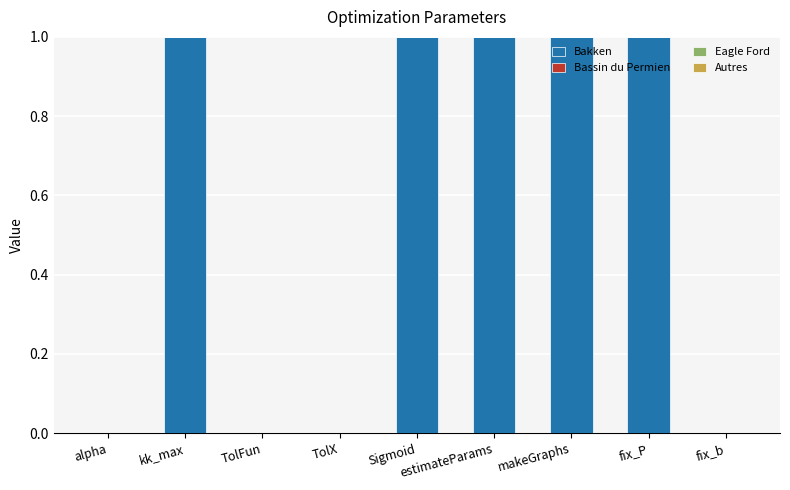

What is the maximum value shown in the chart?

1.0